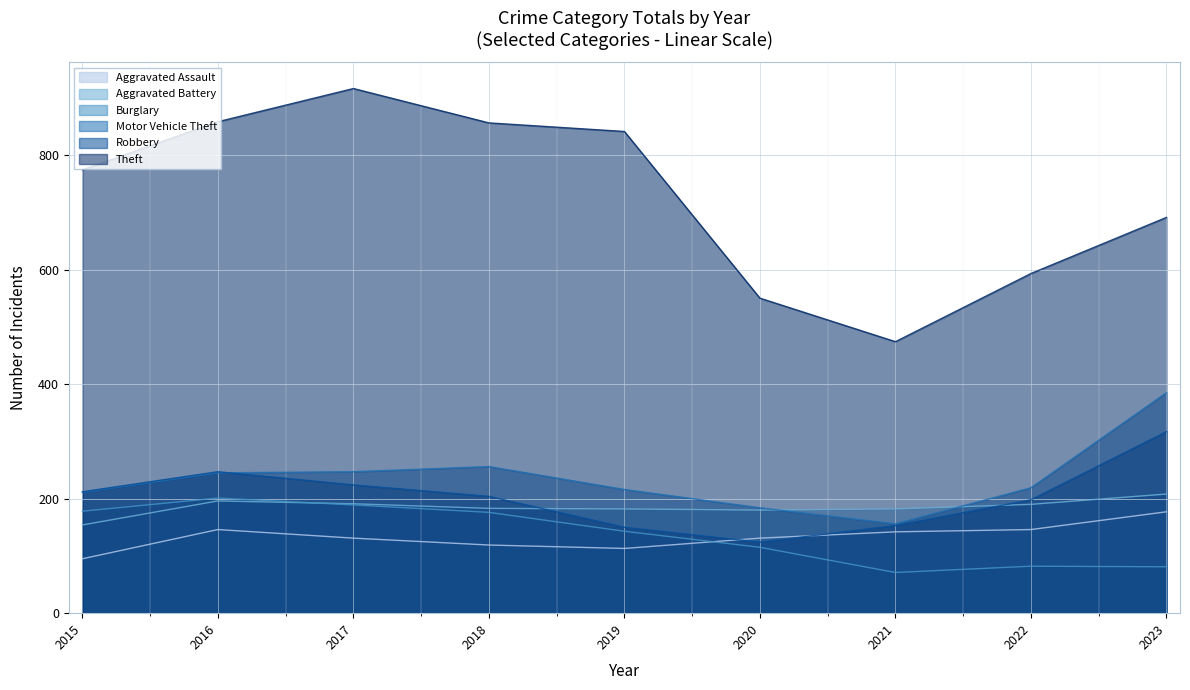

True or false: Motor Vehicle Theft has a value of 211 at 2015.

True